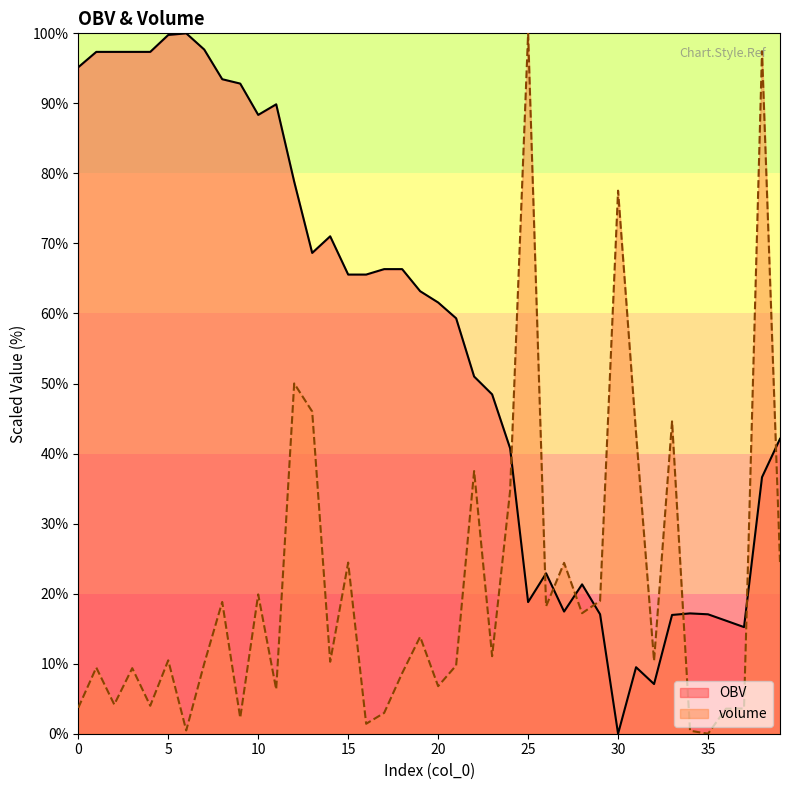

How many distinct data groups are displayed?

2